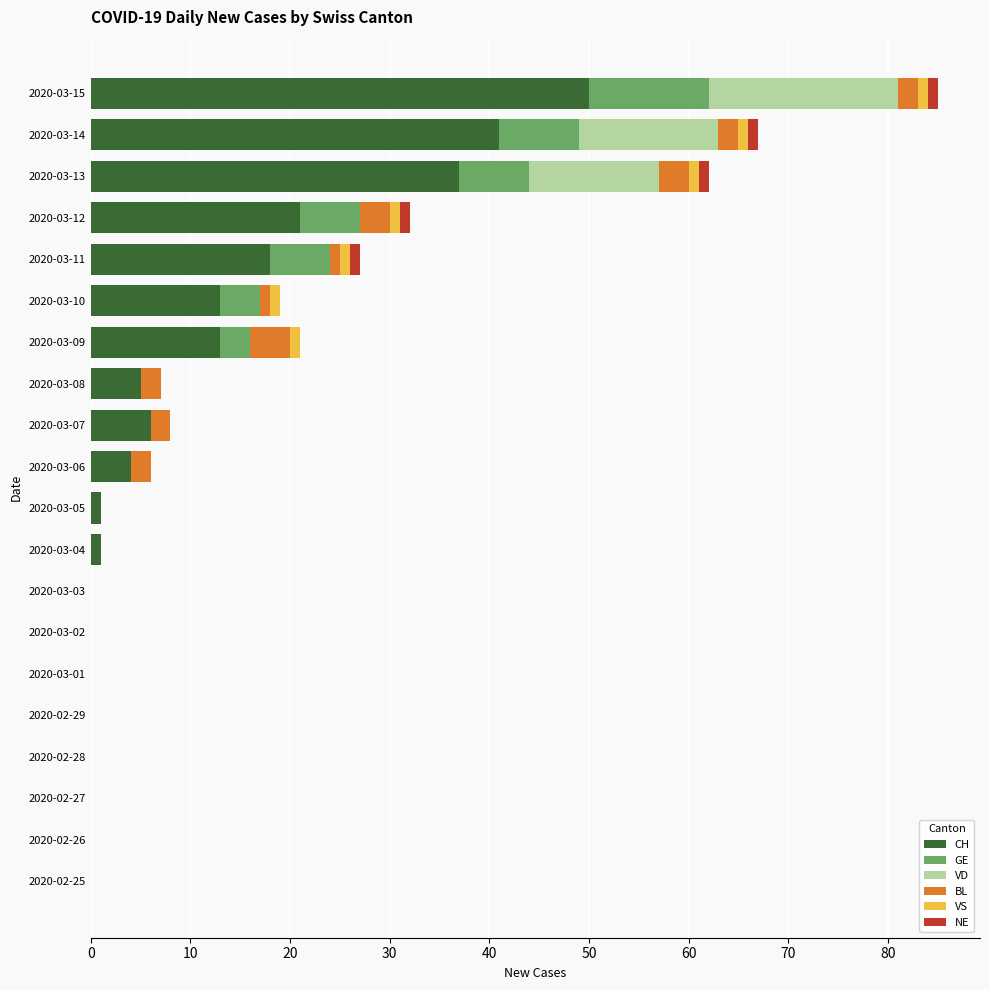

The value of CH at 2020-03-01 is 0. True or false?

True